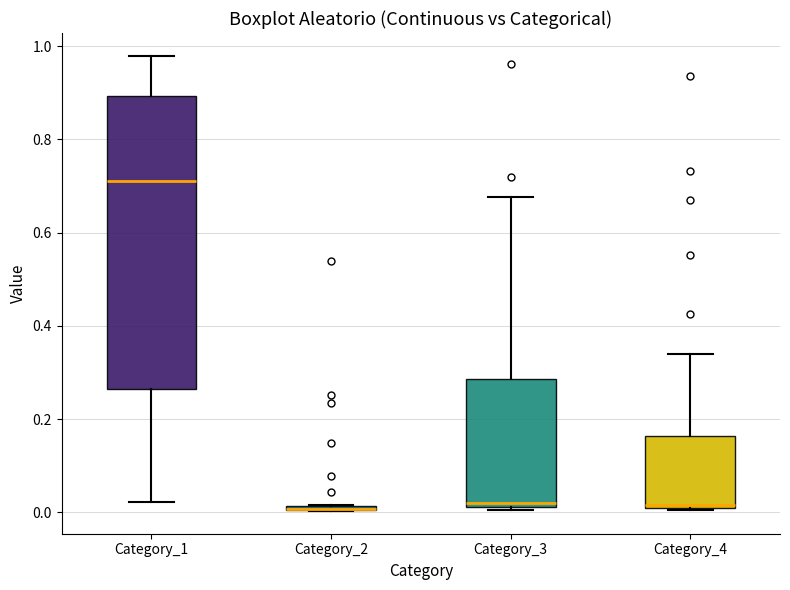

Where is the upper edge of the box for Category_4 on the y-axis? The values are not printed on the chart, so give them approximately, as read against the axis.

0.16